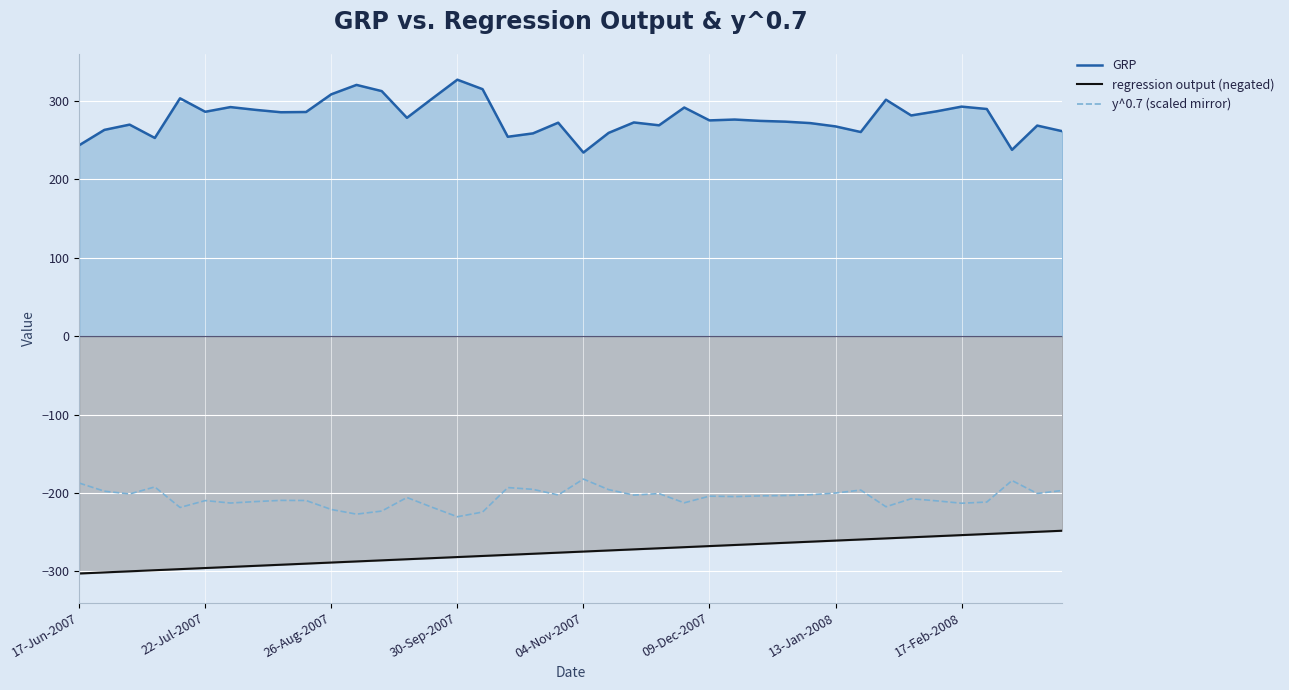

True or false: regression output (negated) and y^0.7 (scaled mirror) intersect in this chart.

False